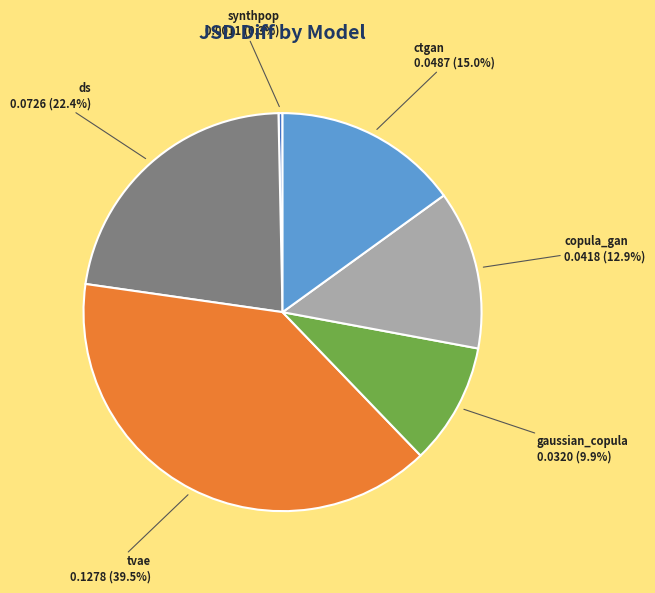

Is there a majority slice in this chart?

No